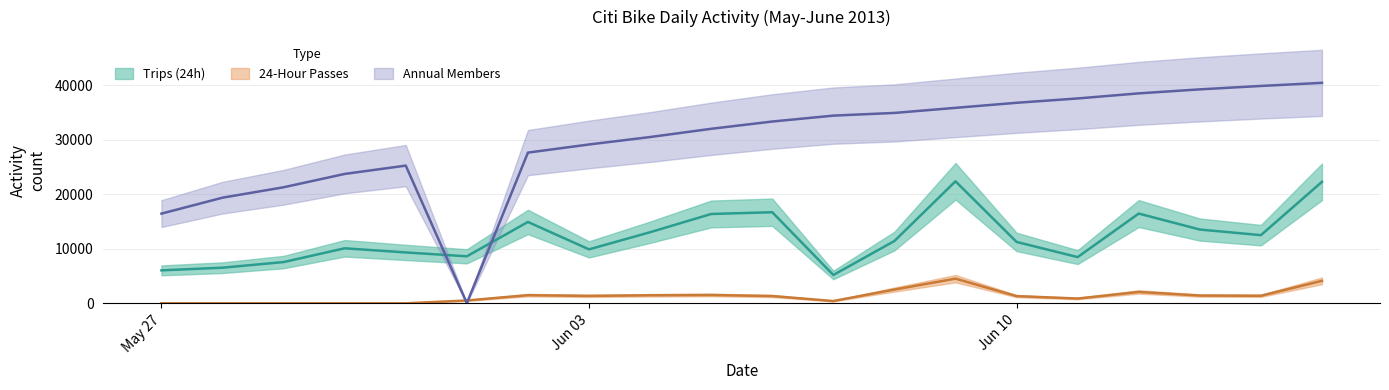

What is the sum of all Trips (24h) values?

242834